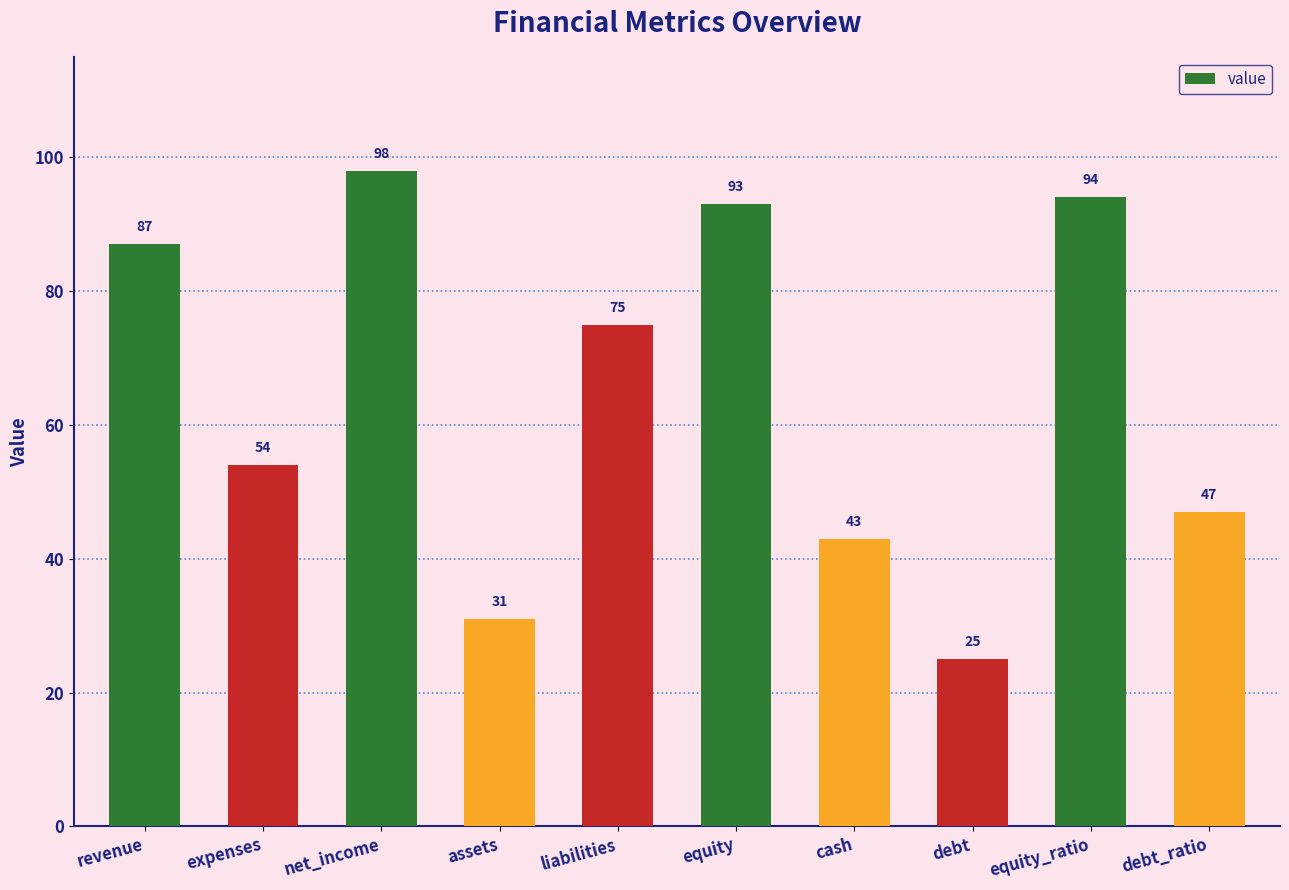

How many values are below 75?

5